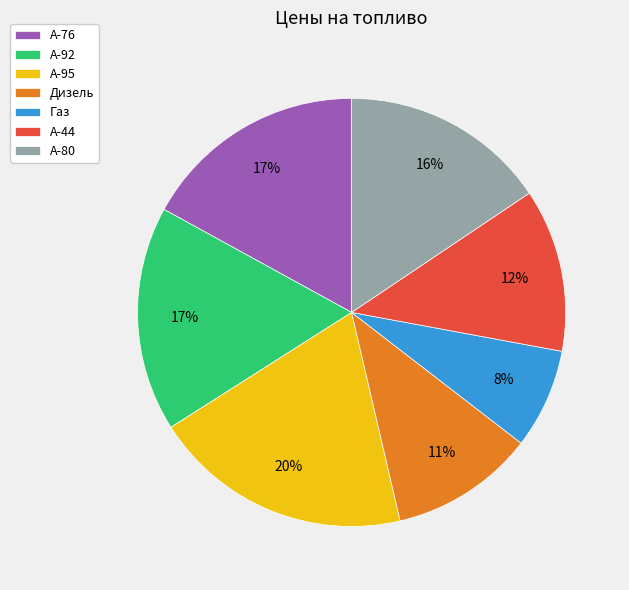

True or false: A-80 accounts for 16% of the total.

True